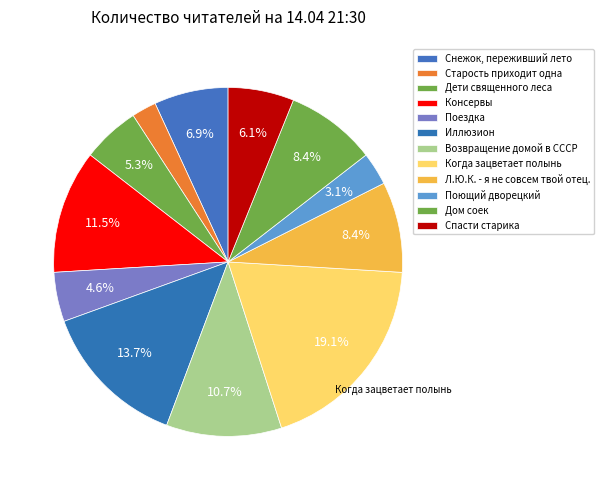

What percentage is the Консервы slice, to the nearest percent?

11%